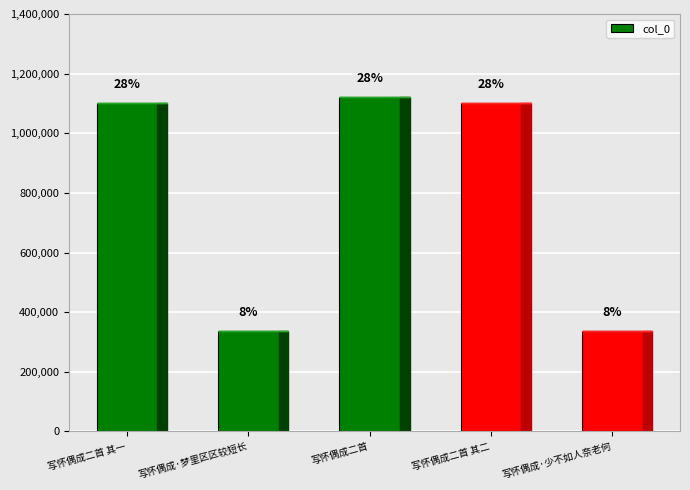

Rank the categories by value from highest to lowest.

写怀偶成二首, 写怀偶成二首 其二, 写怀偶成二首 其一, 写怀偶成·少不如人奈老何, 写怀偶成·梦里区区较短长